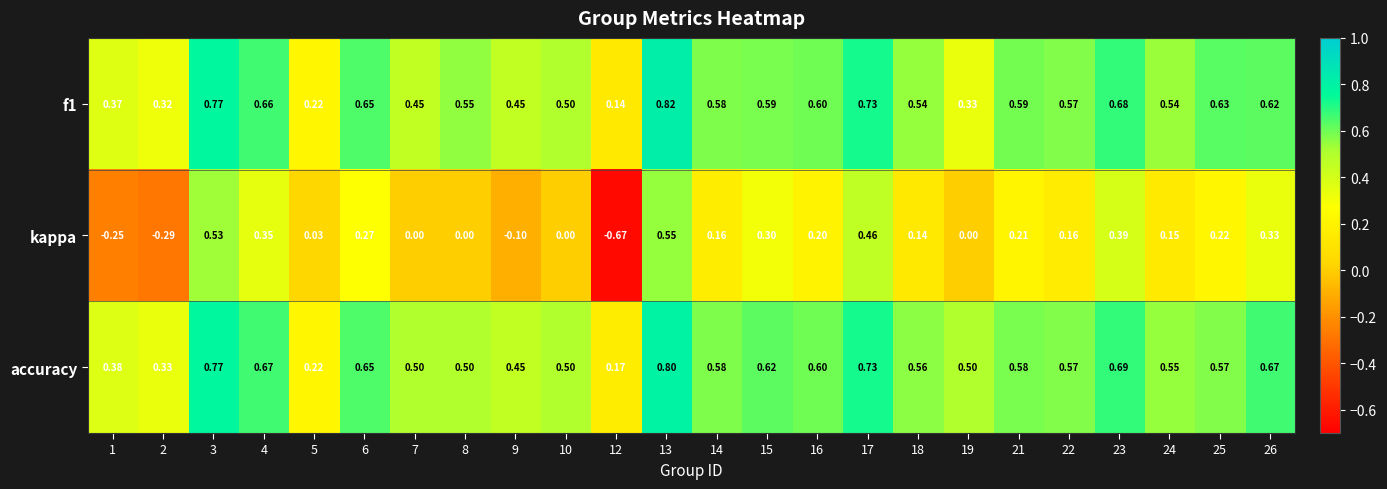

Which series has the widest spread of values?

kappa